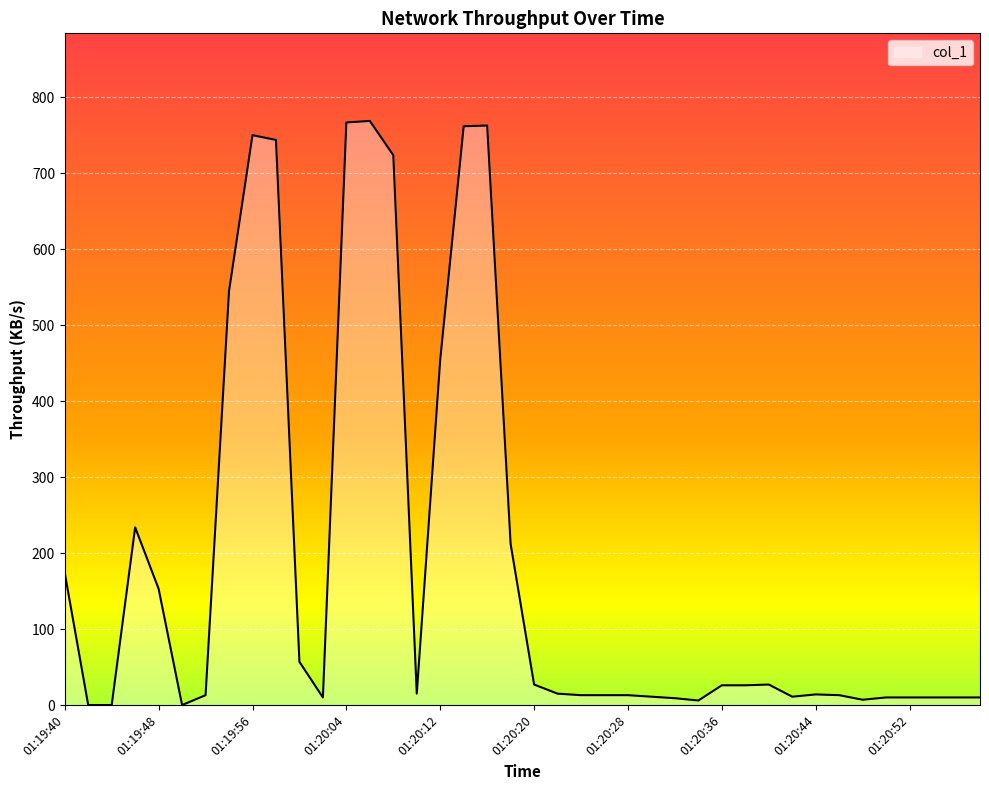

What is the greatest value displayed?

768.5